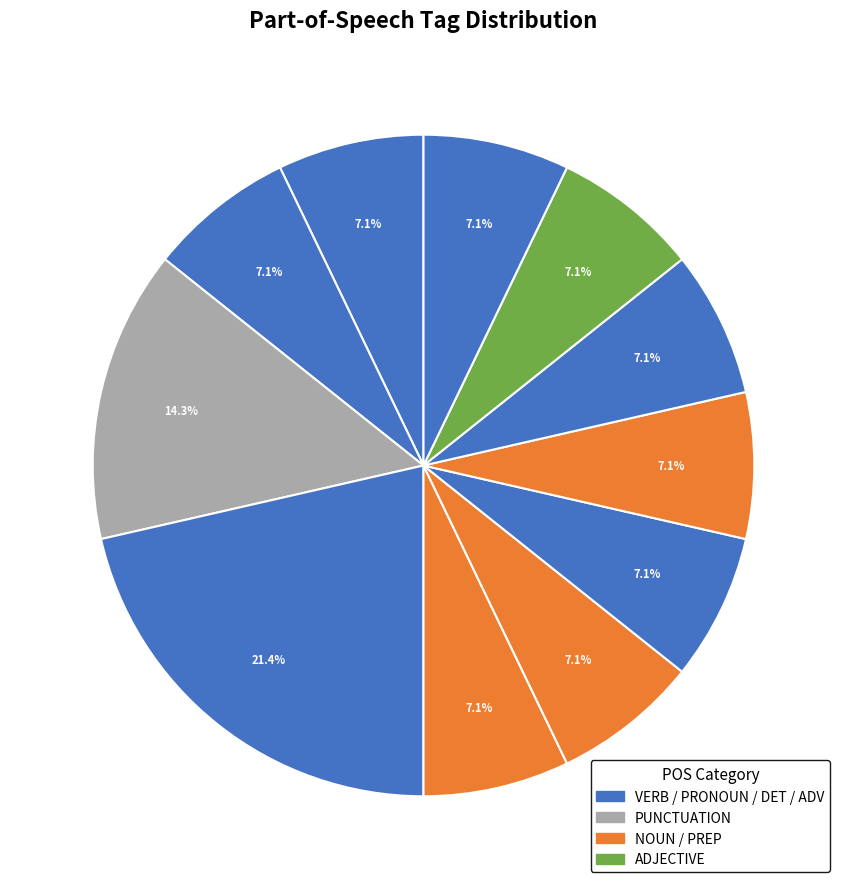

Count the number of slices in the pie.

11